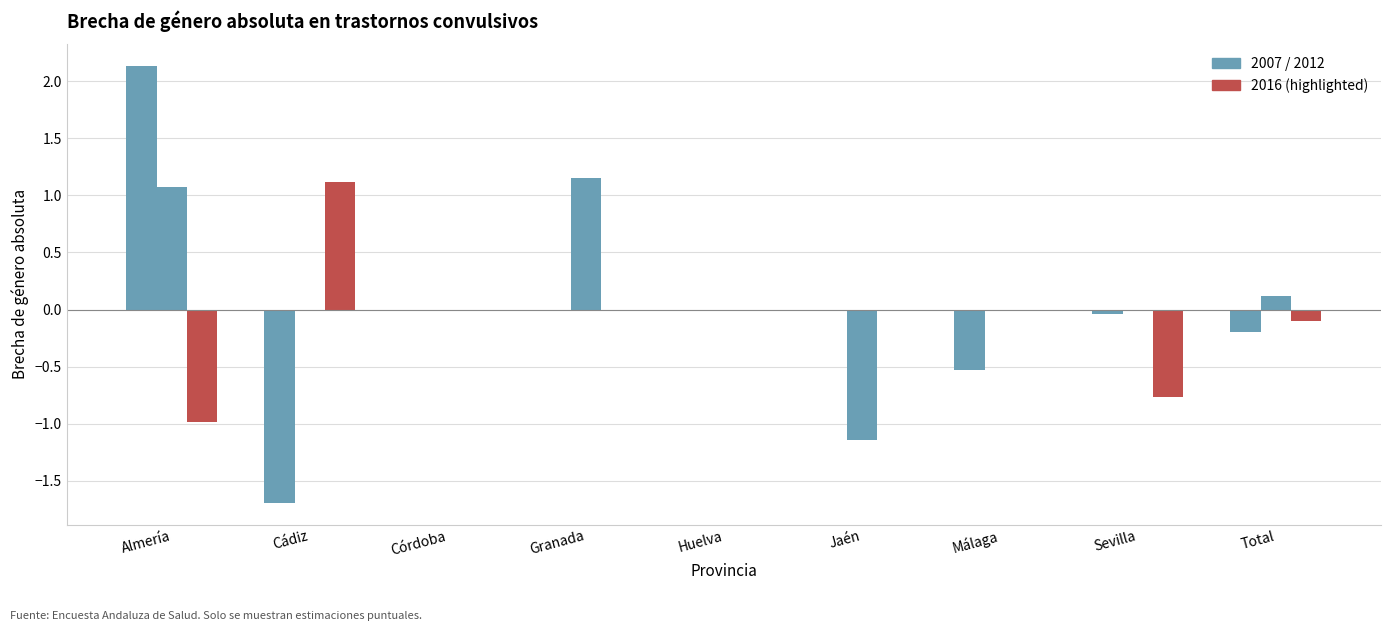

Are the bars horizontal?

No